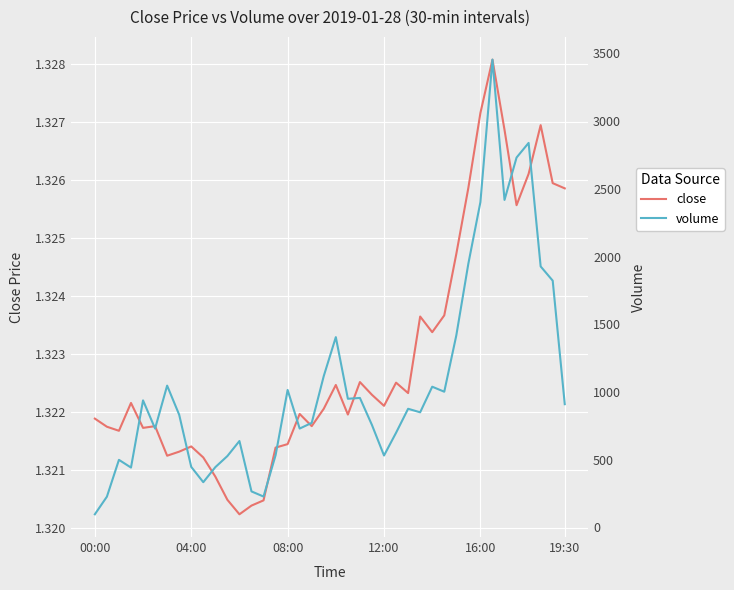

What is the greatest value displayed?

3454.0